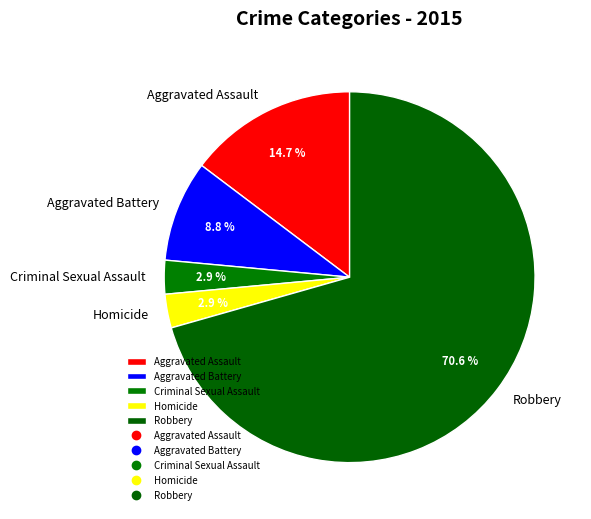

Does Robbery represent more than half of the total?

Yes